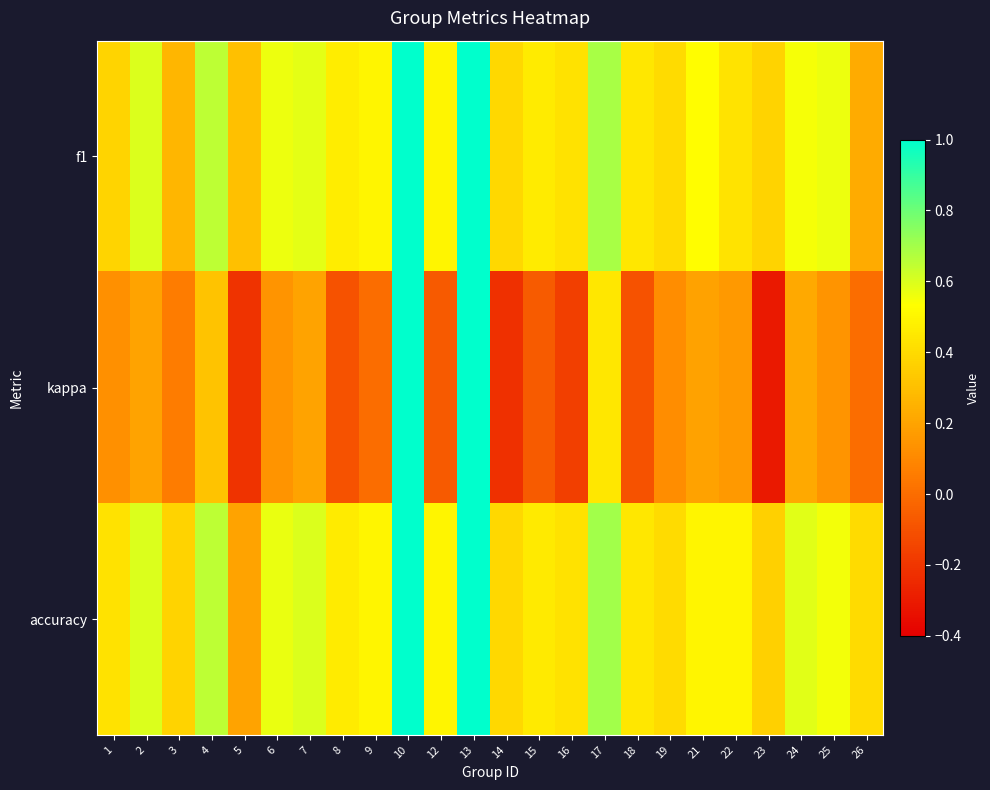

Count the number of categories in the chart.

24